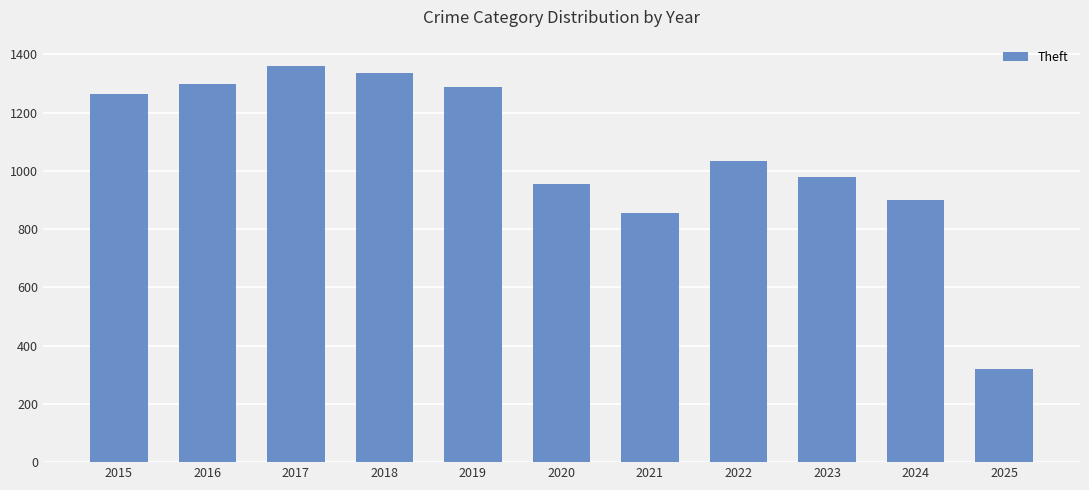

Reading left to right, list all the values displayed in this chart.

2015=1263	2016=1297	2017=1359	2018=1337	2019=1288	2020=954	2021=856	2022=1032	2023=980	2024=900	2025=319